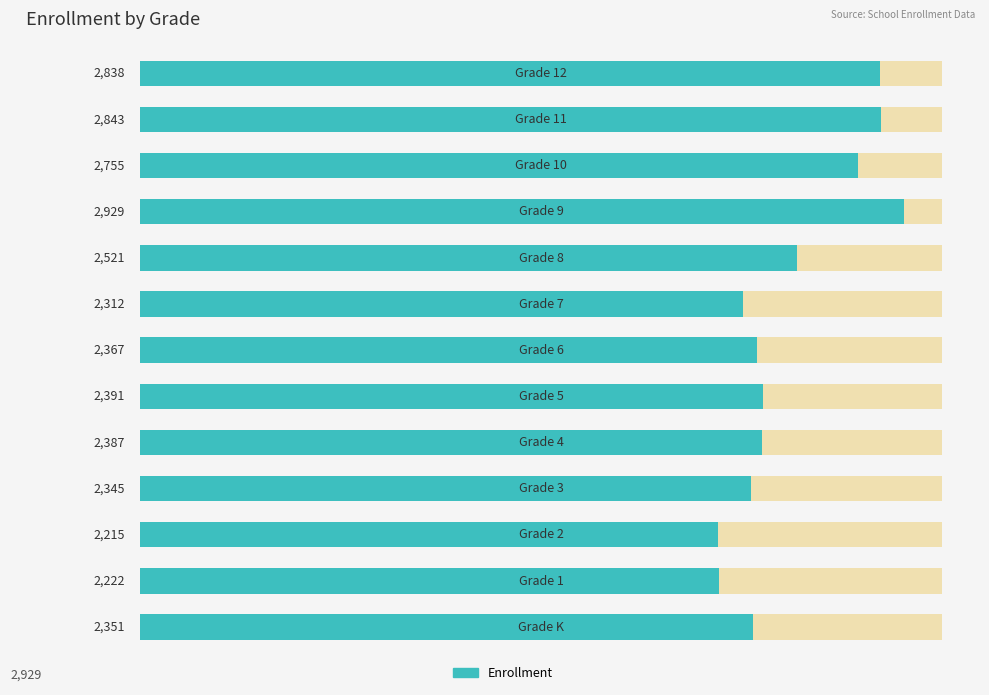

The chart shows a value of 2521 at 8. True or false?

True